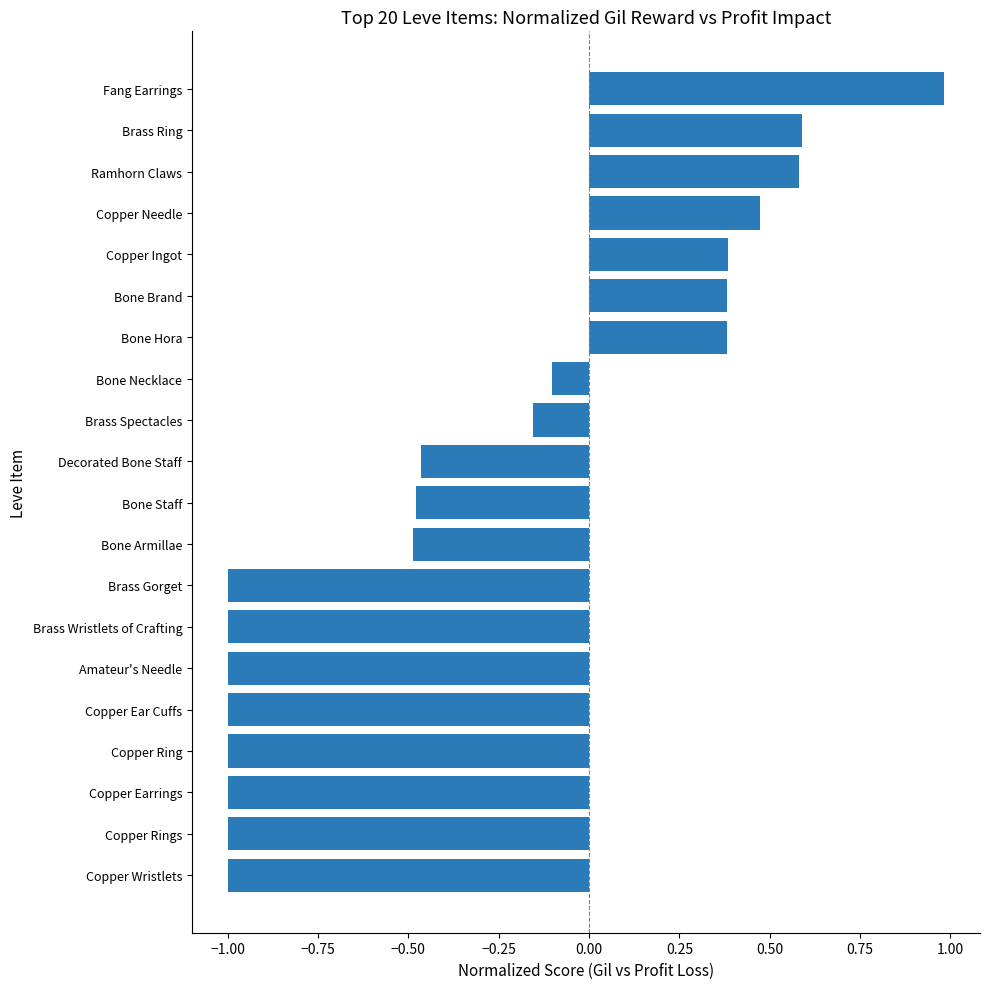

Does the chart contain any negative values?

Yes